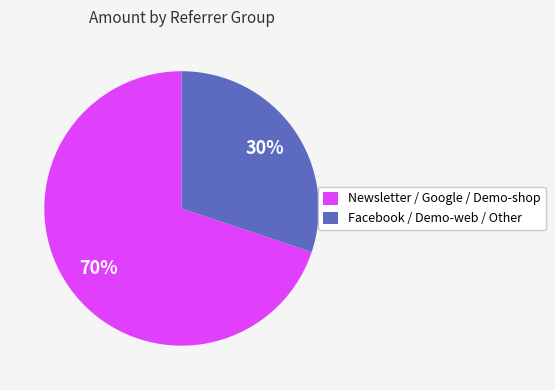

To the nearest percent, what is the difference between the largest and smallest slice percentages?

40%